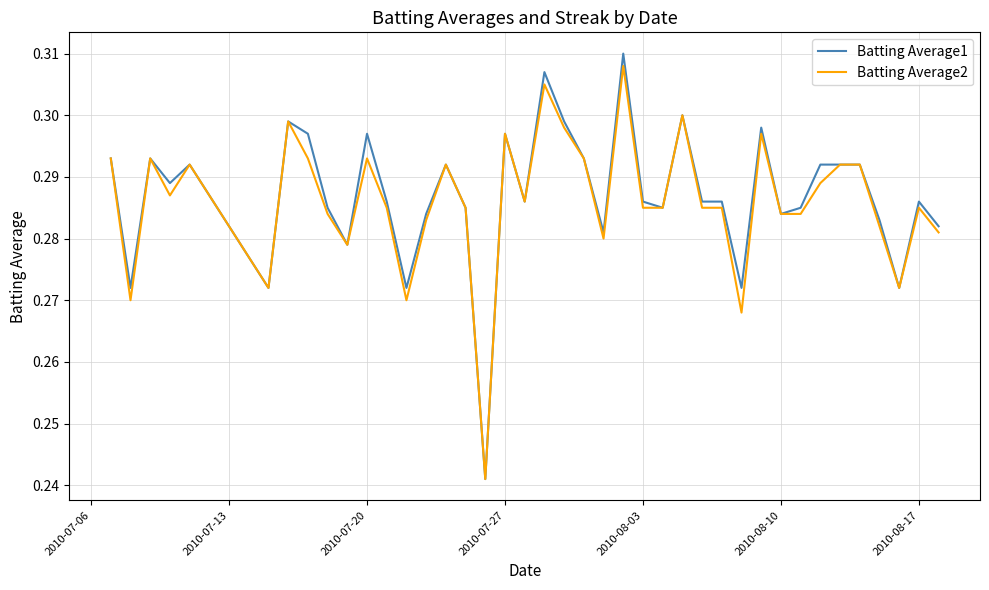

Is it true that Batting Average2 equals 0.1 at 2010-08-17?

False